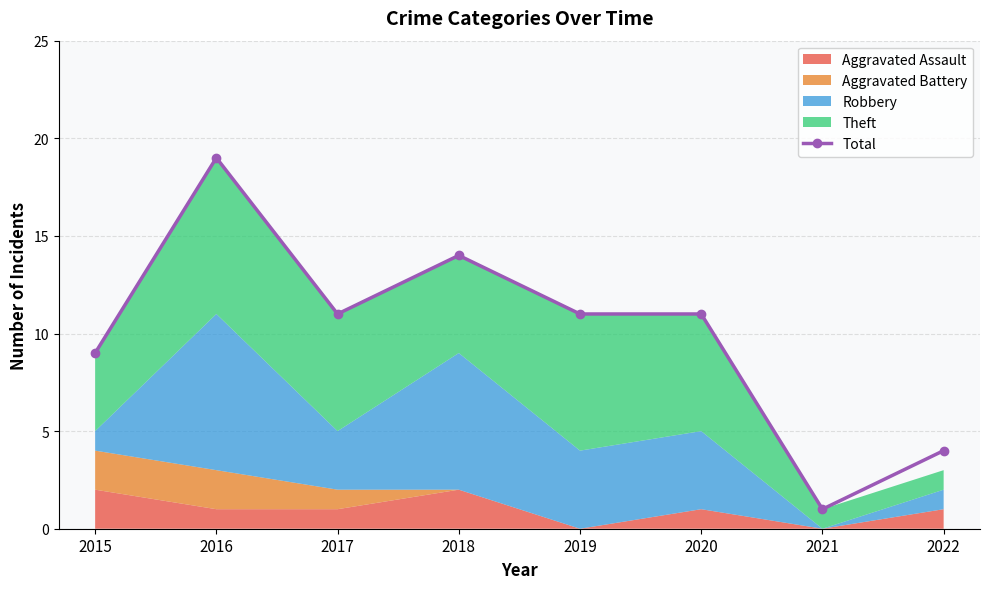

Is it true that the value at 2017 is 11?

True